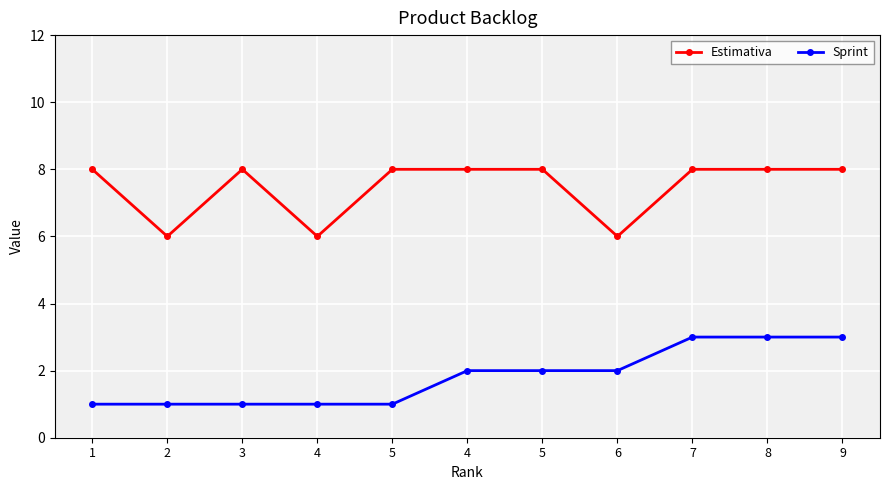

What is the sum of all Estimativa values?

82